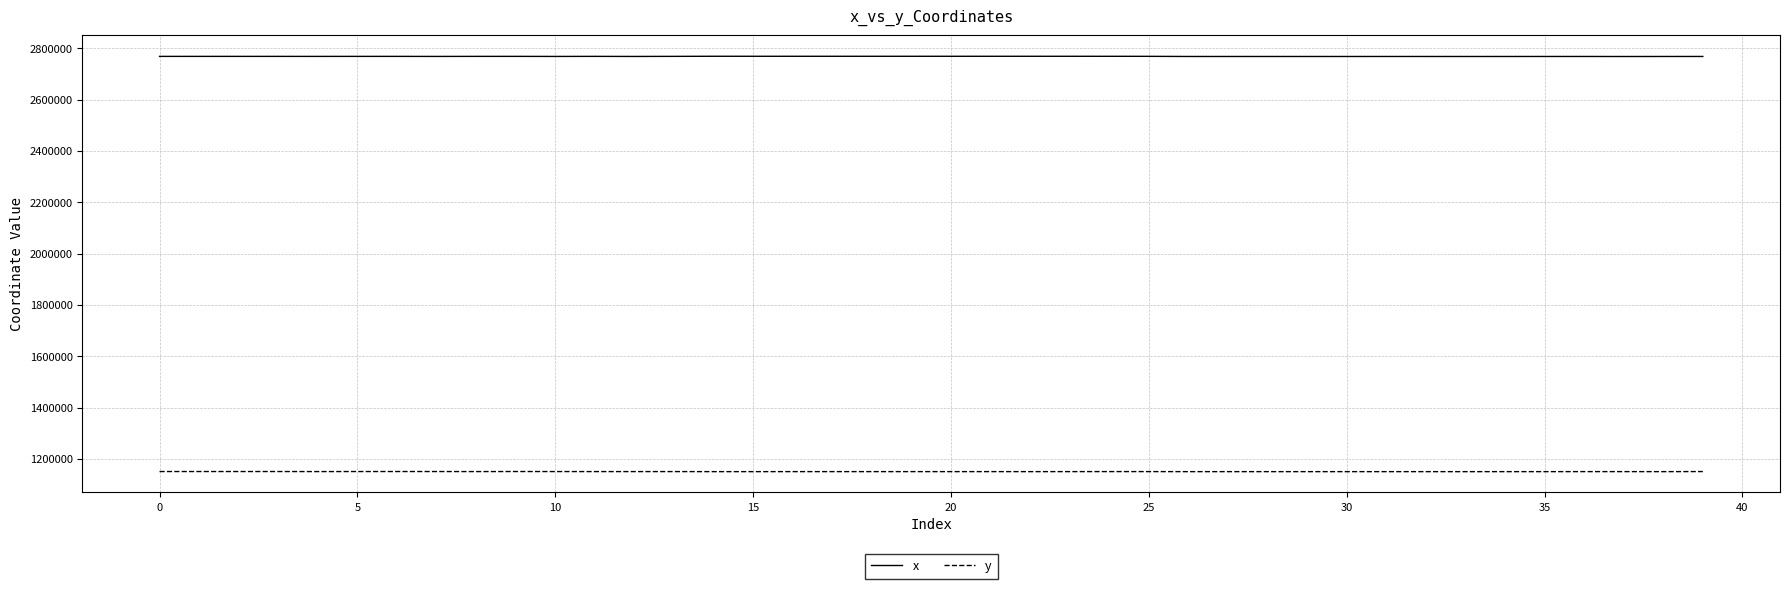

Which series has the largest total across all categories?

x